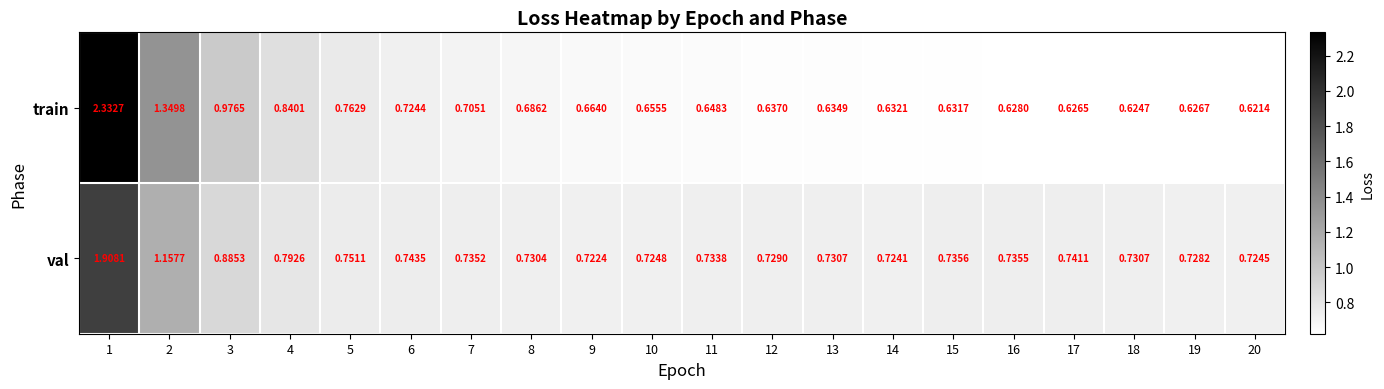

List the series in order of their peak value, lowest first.

val, train